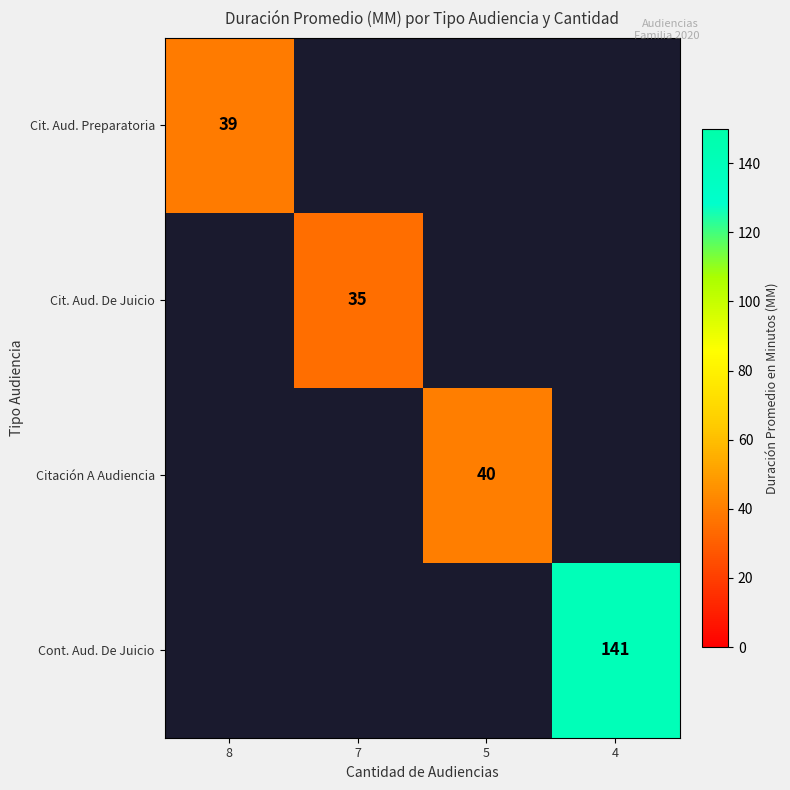

The Cit. Aud. De Juicio series shows 58 at 7. True or false?

False